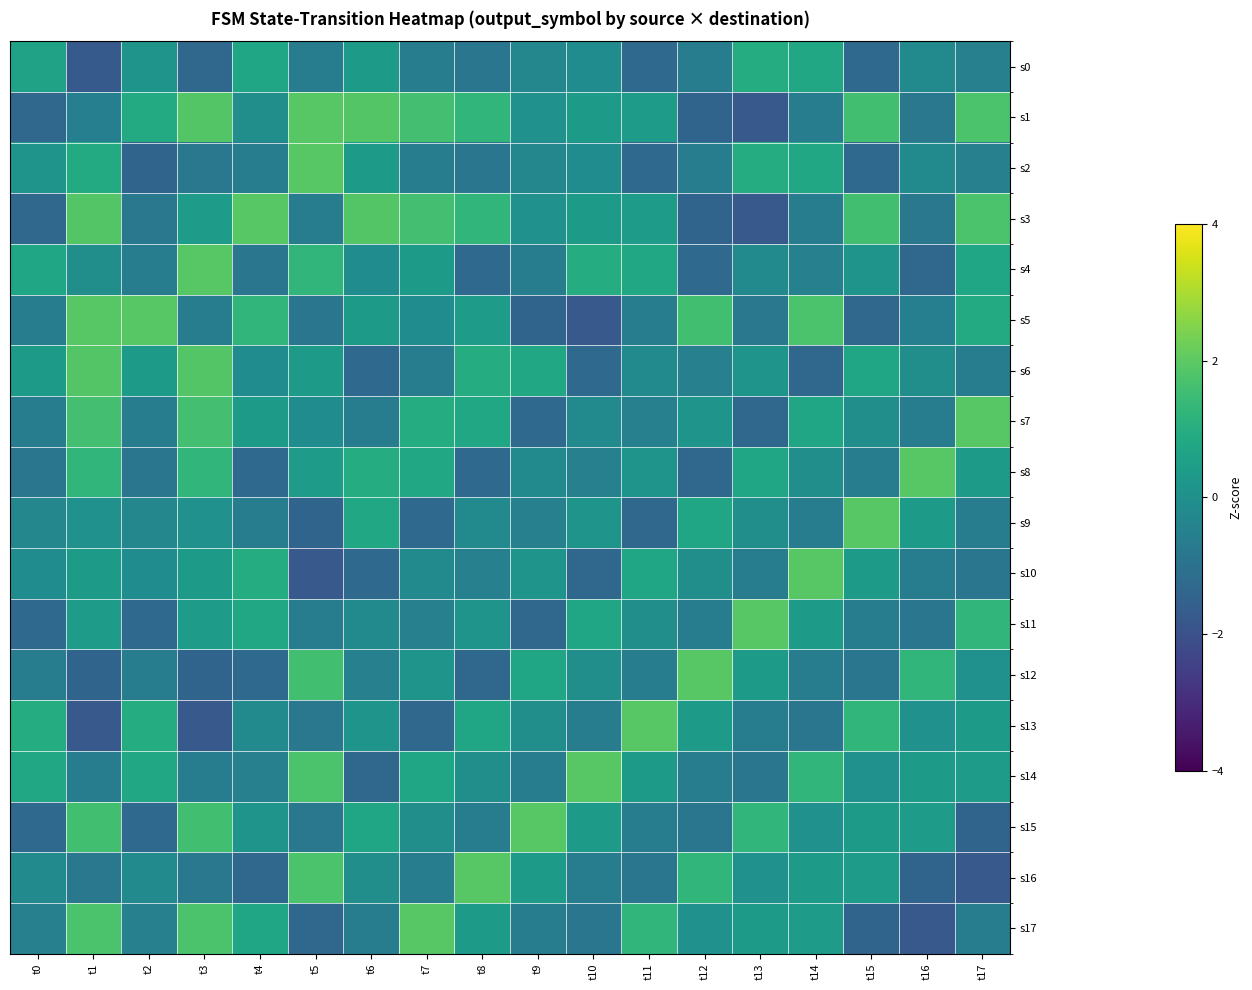

What is the difference between the highest and lowest values at t12?

3.3